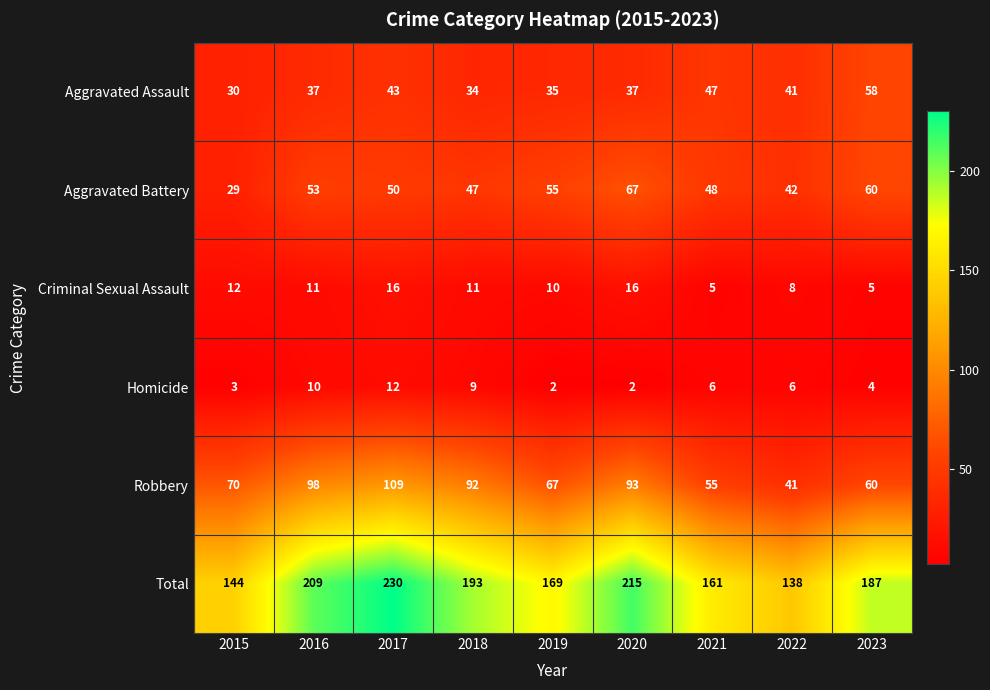

What is the difference between the maximum and second lowest values in the Total series?

86